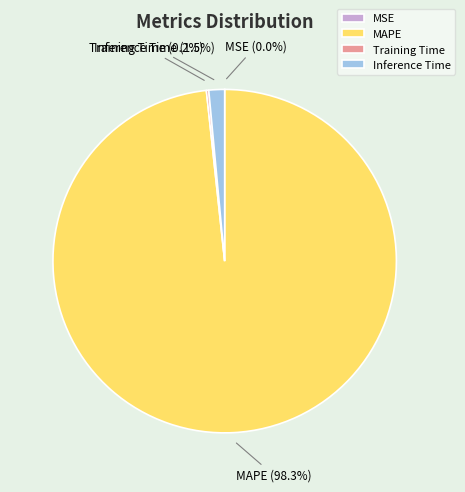

What is the largest slice in the pie chart?

MAPE